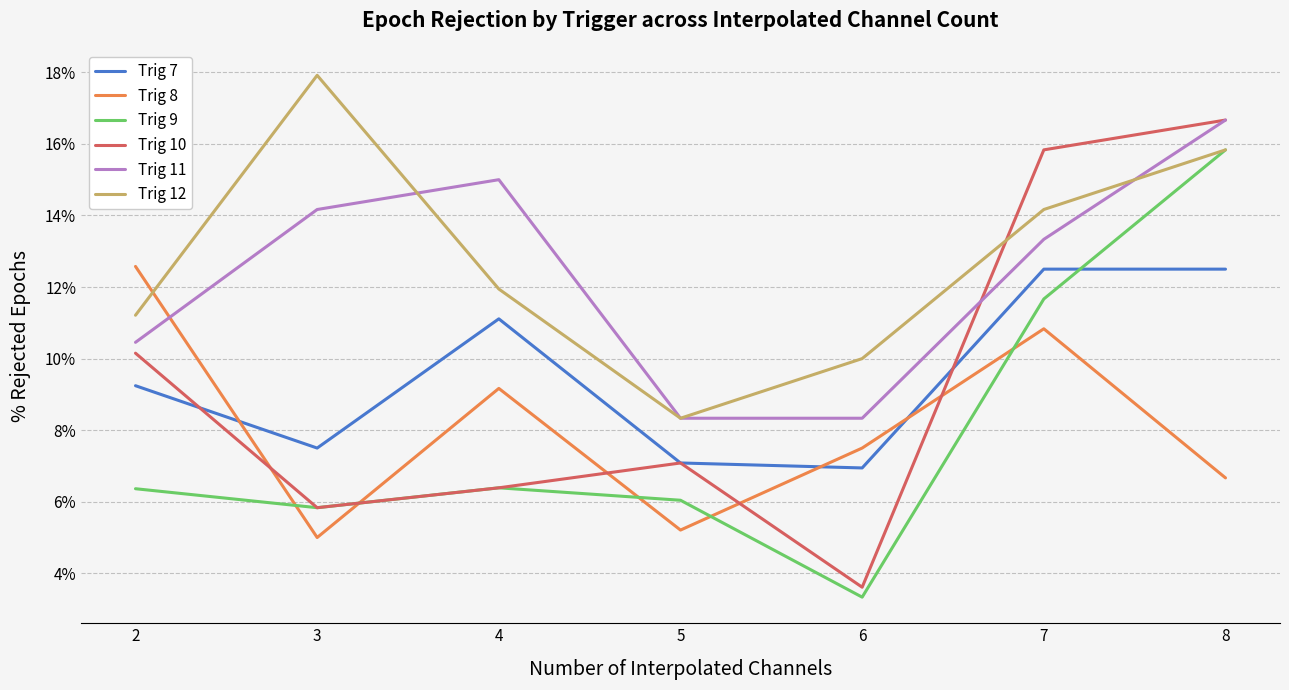

At 6, list the series in order from largest to smallest.

Trig 12, Trig 11, Trig 8, Trig 7, Trig 10, Trig 9